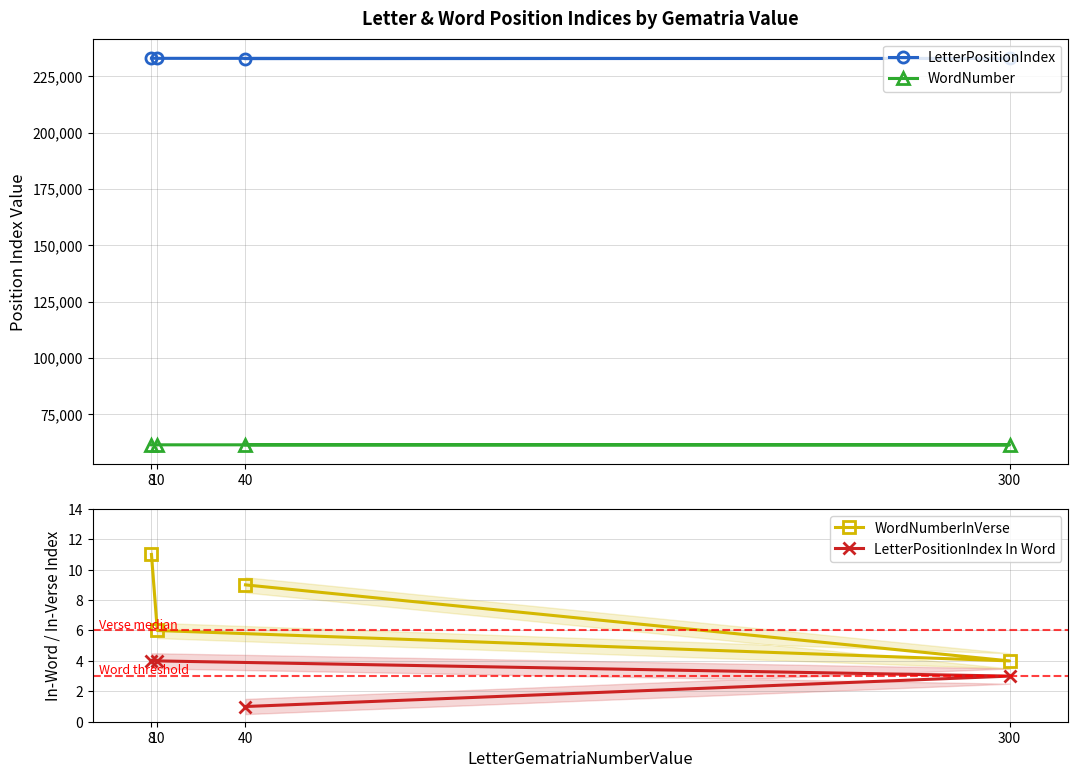

What is the difference between the WordNumber values at 40 and 300?

15